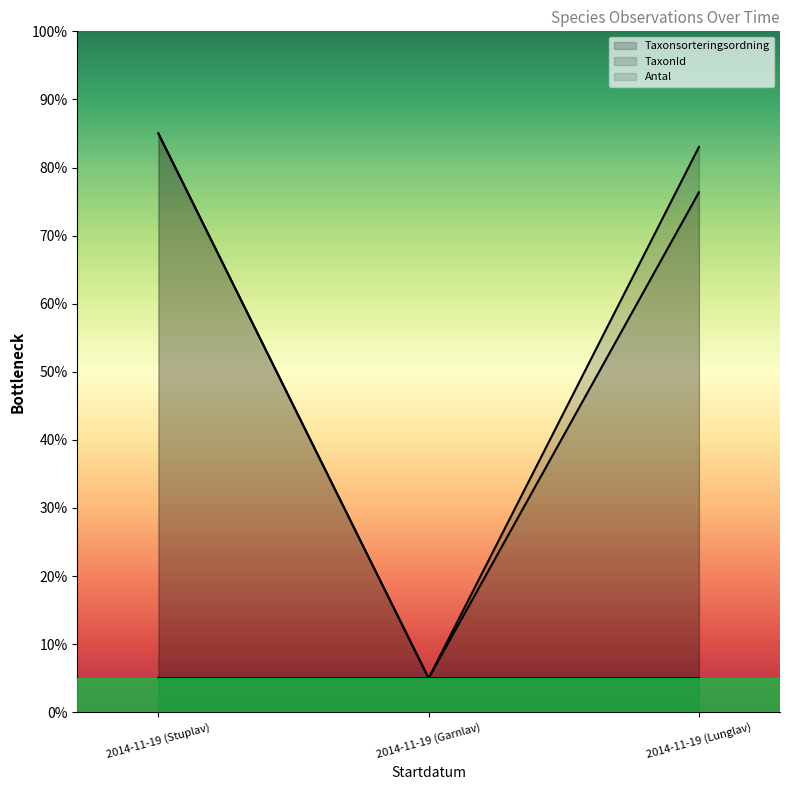

Which series has the largest total across all categories?

Taxonsorteringsordning